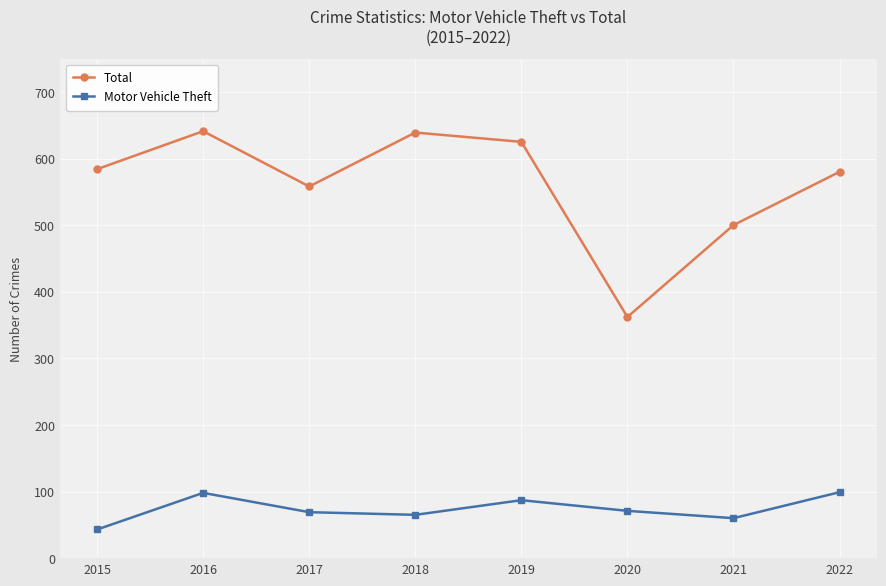

How many lines are shown in the chart?

2